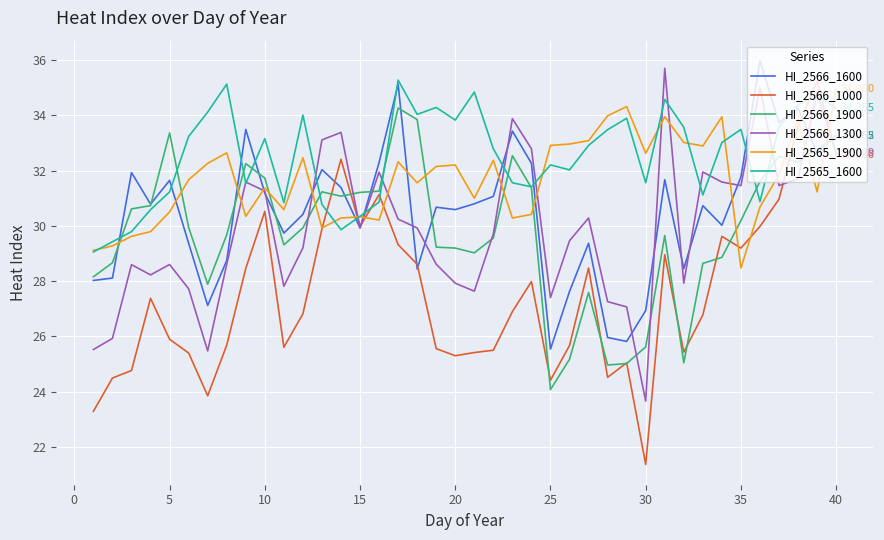

What is the sum of all HI_2566_1900 values?

1193.4